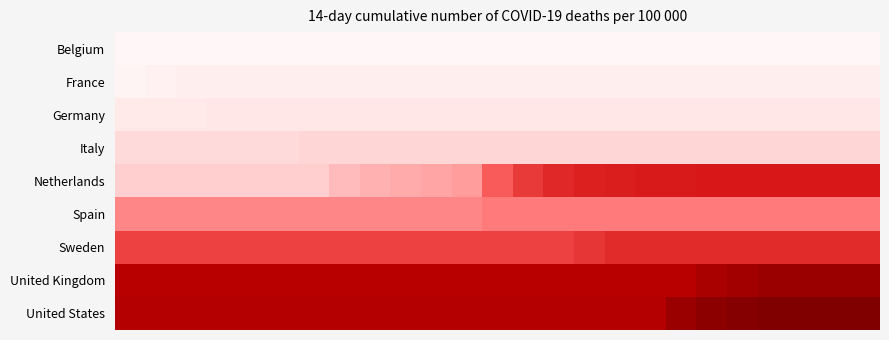

Reading left to right, extract all data points from this chart.

Belgium: 1.7	1.7	1.7	1.7	1.7	1.7	1.7	1.7	1.7	1.7	1.7	1.7	1.7	1.7	1.7	1.7	1.7	1.7	1.7	1.7	1.7	1.7	1.7	1.7	1.7
France: 2.5	3.2	3.9	3.9	3.9	3.9	3.9	3.9	3.9	3.9	3.9	3.9	3.9	3.9	3.9	3.9	3.9	3.9	3.9	3.9	3.9	3.9	3.9	3.9	3.9
Germany: 4.9	4.9	4.9	5.6	5.6	5.6	5.6	5.6	5.6	5.6	5.6	5.6	5.6	5.6	5.6	5.6	5.6	5.6	5.6	5.6	5.6	5.6	5.6	5.6	5.6
Italy: 8.5	8.5	8.5	8.5	8.5	8.5	9.3	9.3	9.3	9.3	9.3	9.3	9.3	9.3	9.3	9.3	9.3	9.3	9.3	9.3	9.3	9.3	9.3	9.3	9.3
Netherlands: 11.0	11.0	11.0	11.0	11.0	11.0	11.0	13.5	14.8	15.4	16.0	17.0	24.5	28.2	30.1	31.1	31.5	31.8	31.9	31.9	32.0	32.0	32.0	32.0	32.0
Spain: 19.5	19.5	19.5	19.5	19.5	19.5	19.5	19.5	19.5	19.5	19.5	19.5	20.7	20.7	20.7	20.7	20.7	20.7	20.7	20.7	20.7	20.7	20.7	20.7	20.7
Sweden: 27.3	27.3	27.3	27.3	27.3	27.3	27.3	27.3	27.3	27.3	27.3	27.3	27.3	27.3	27.3	28.6	29.9	29.9	29.9	29.9	29.9	29.9	29.9	29.9	29.9
United Kingdom: 37.7	37.7	37.7	37.7	37.7	37.7	37.7	37.7	37.7	37.7	37.7	37.7	37.7	37.7	37.7	37.7	37.7	37.7	37.7	39.9	41.0	42.1	42.1	42.1	42.1
United States: 38.4	38.4	38.4	38.4	38.4	38.4	38.4	38.4	38.4	38.4	38.4	38.4	38.4	38.4	38.4	38.4	38.4	38.4	42.4	44.4	45.4	46.4	46.4	46.4	46.4